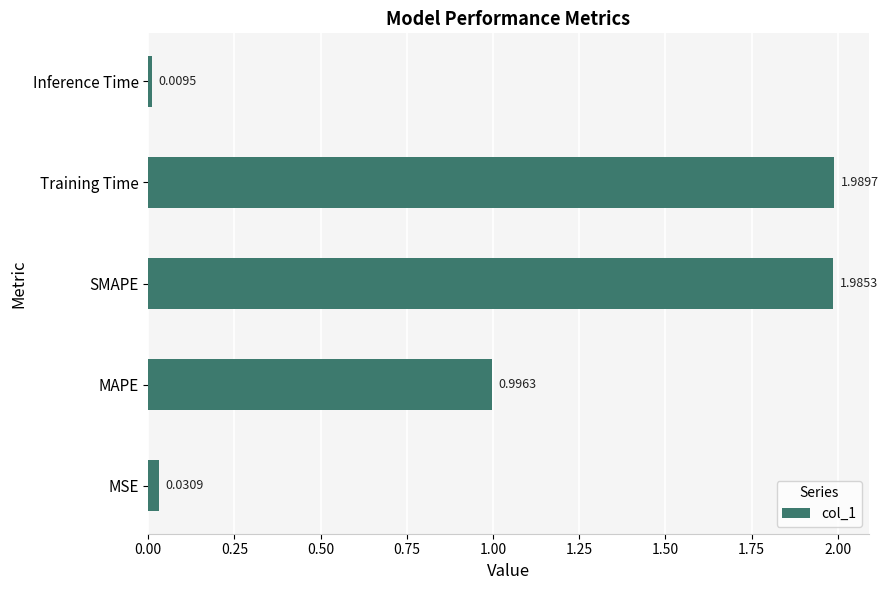

Between MAPE and SMAPE, which is larger?

SMAPE